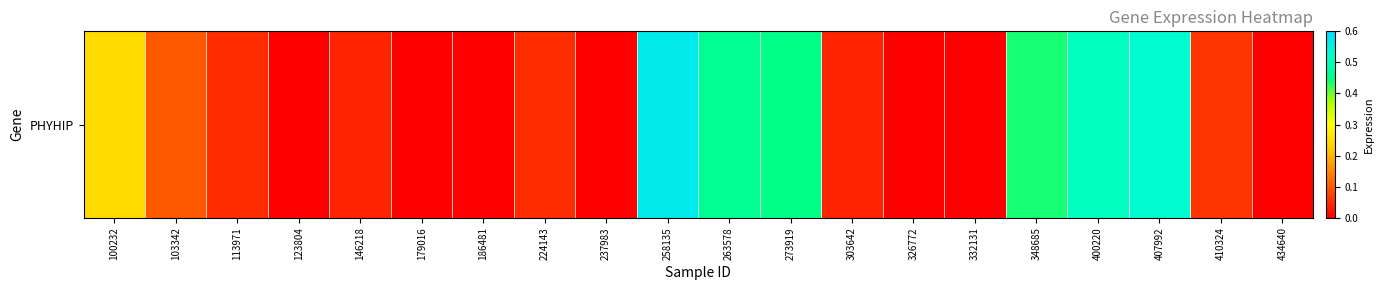

Reading left to right, extract all data points from this chart.

100232=0.2	103342=0.1	113971=0.1	123804=0.0	146218=0.0	179016=0.0	186481=0.0	224143=0.1	237983=0.0	258135=0.6	263578=0.5	273919=0.5	303642=0.0	326772=0.0	332131=0.0	348685=0.4	400220=0.5	407992=0.5	410324=0.1	434640=0.0